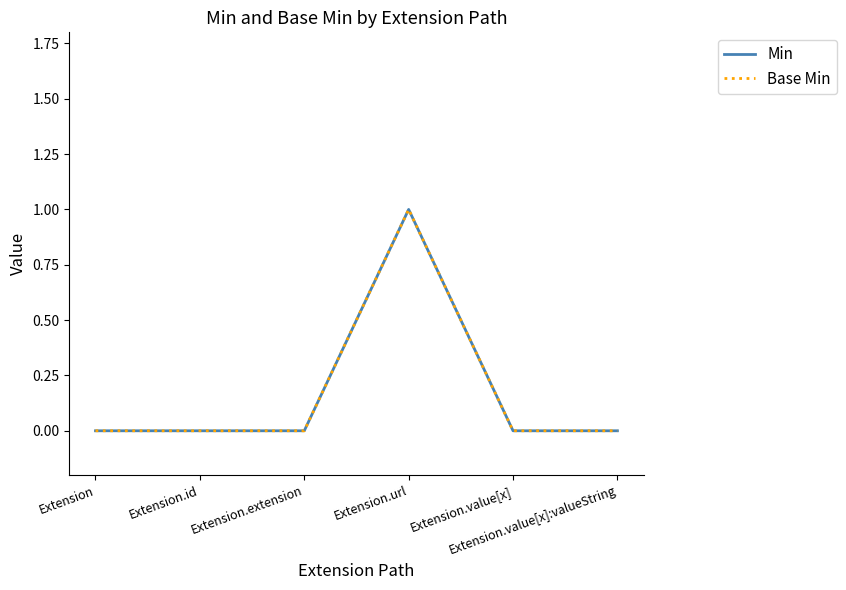

How many data points does each series have?

6